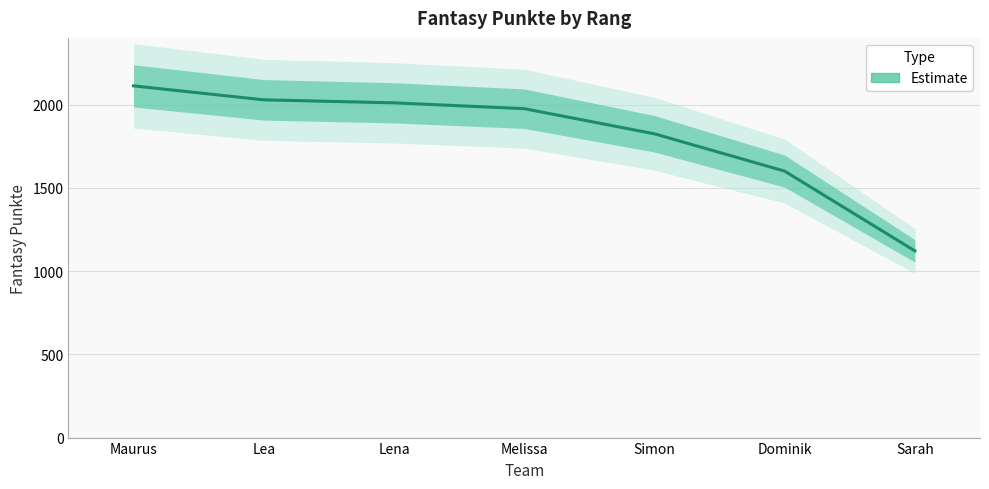

True or false: the data has more than 1 interior local peaks.

False